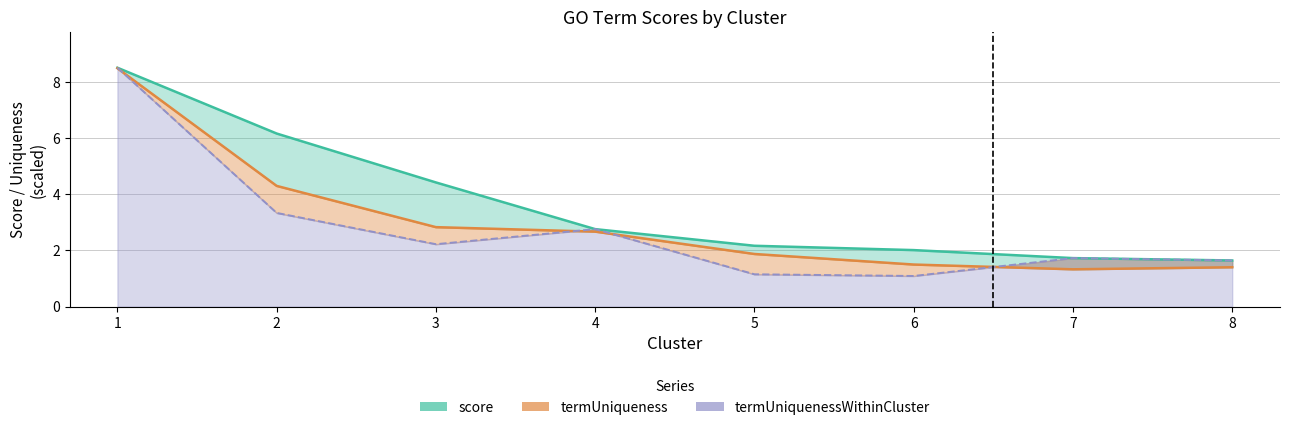

How many categories are shown in the chart?

8